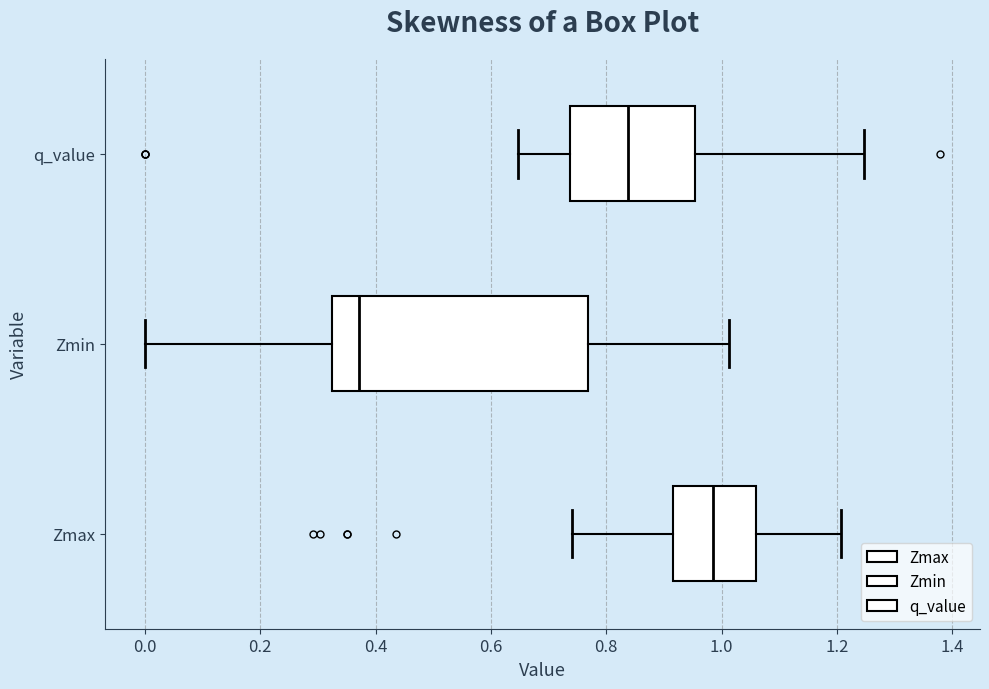

Which box has the furthest to the right median line?

Zmax